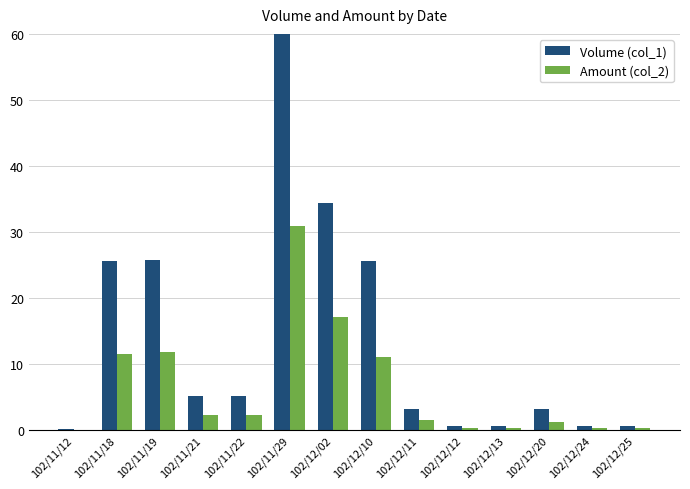

Are the bars grouped side by side (vs. stacked)?

Yes